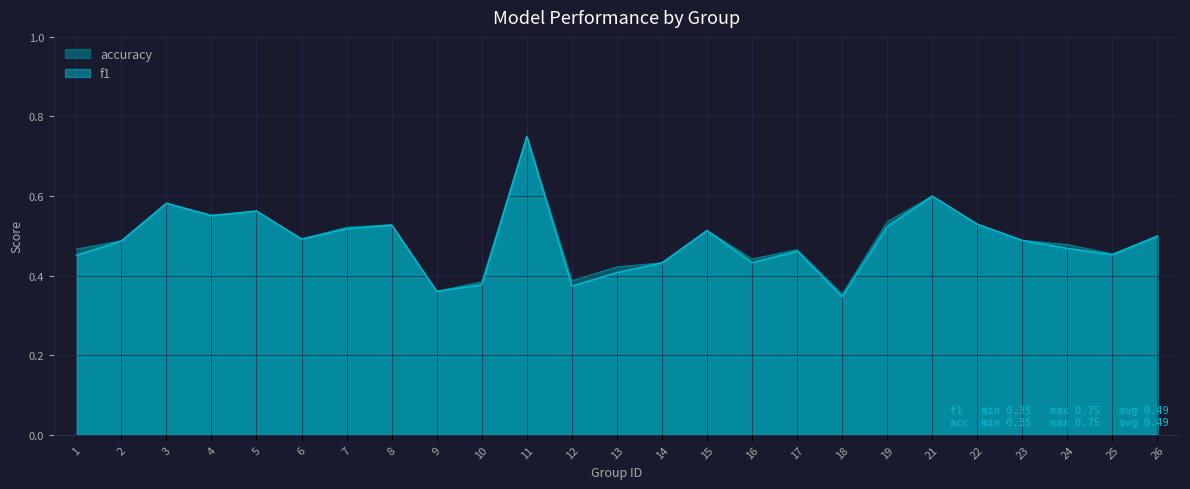

Where do accuracy and f1 first cross each other?

6 and 7